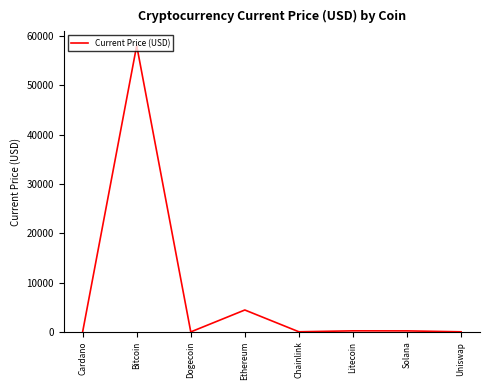

What is the average value?

7870.2